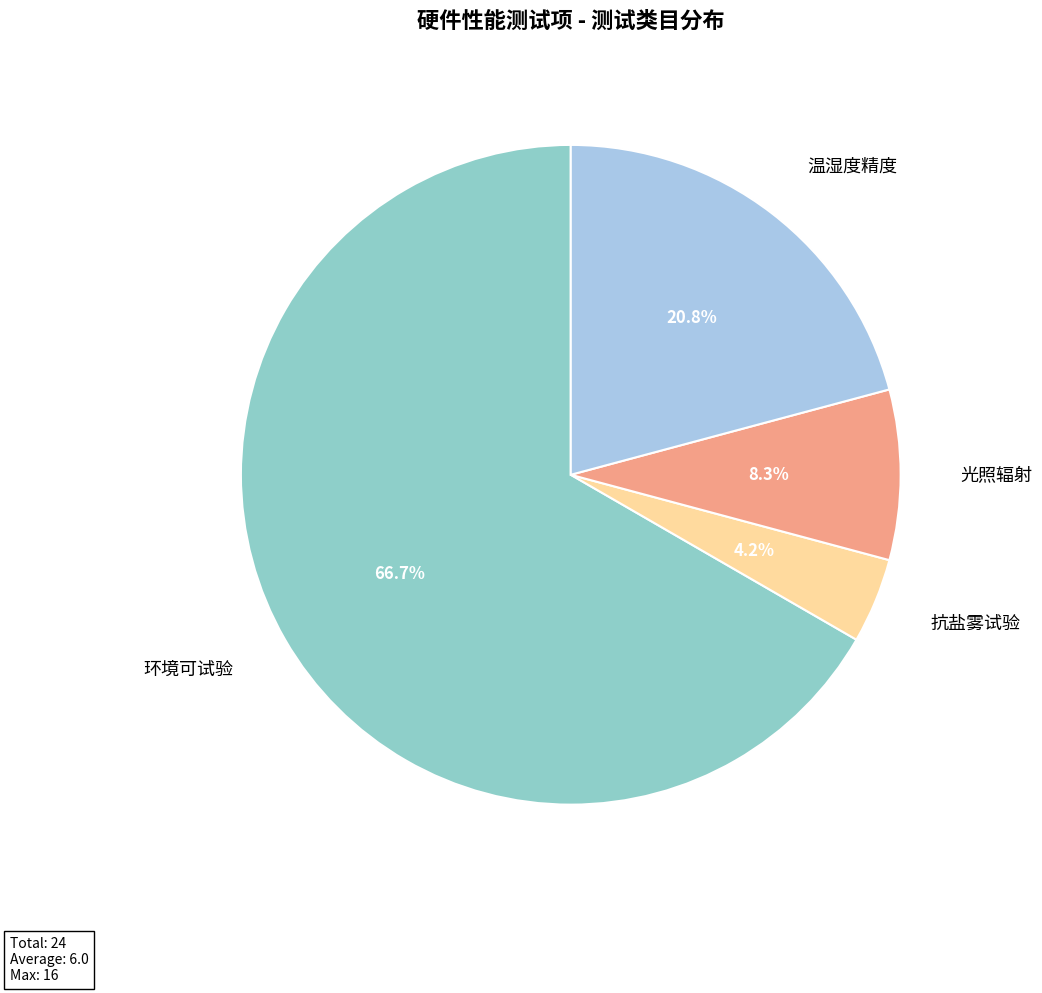

To the nearest percent, what portion does 抗盐雾试验 represent?

4%